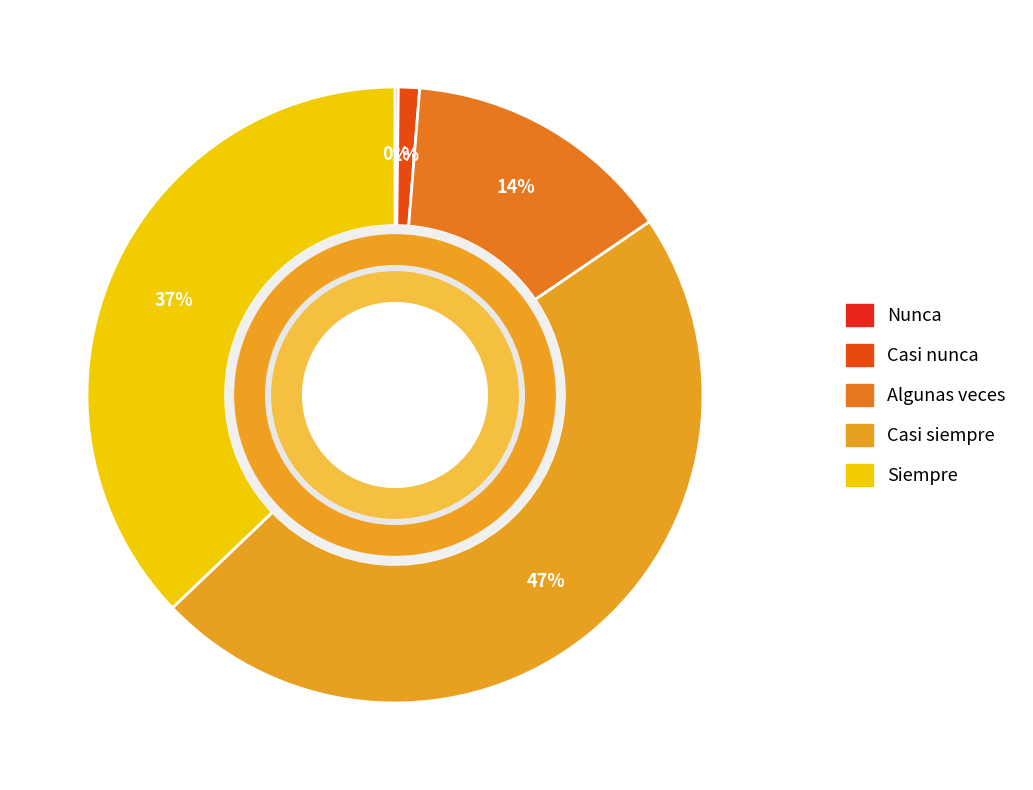

The Casi siempre slice represents 57% of the pie. True or false?

False